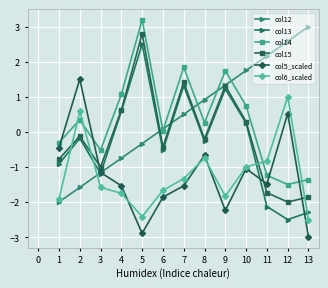

What is the total value across all series at 10?

1.0